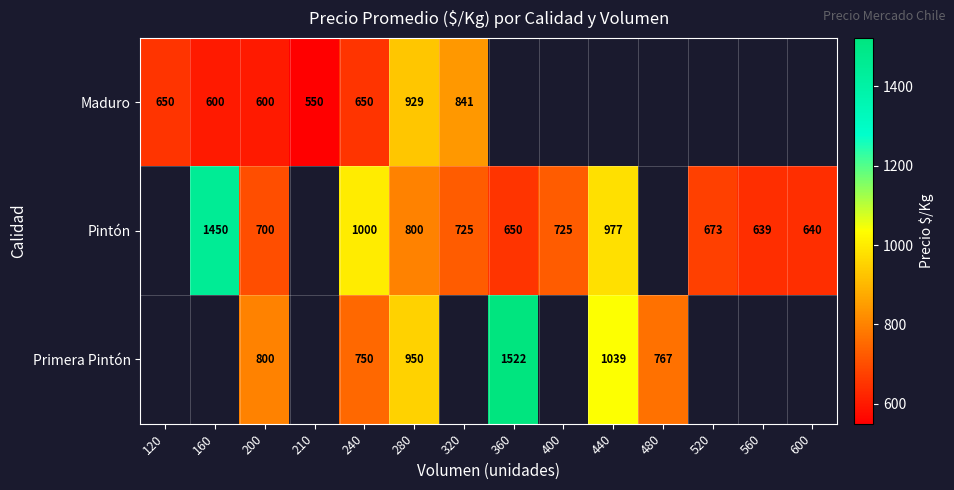

At 240, list the series in order from smallest to largest.

Maduro, Primera Pintón, Pintón